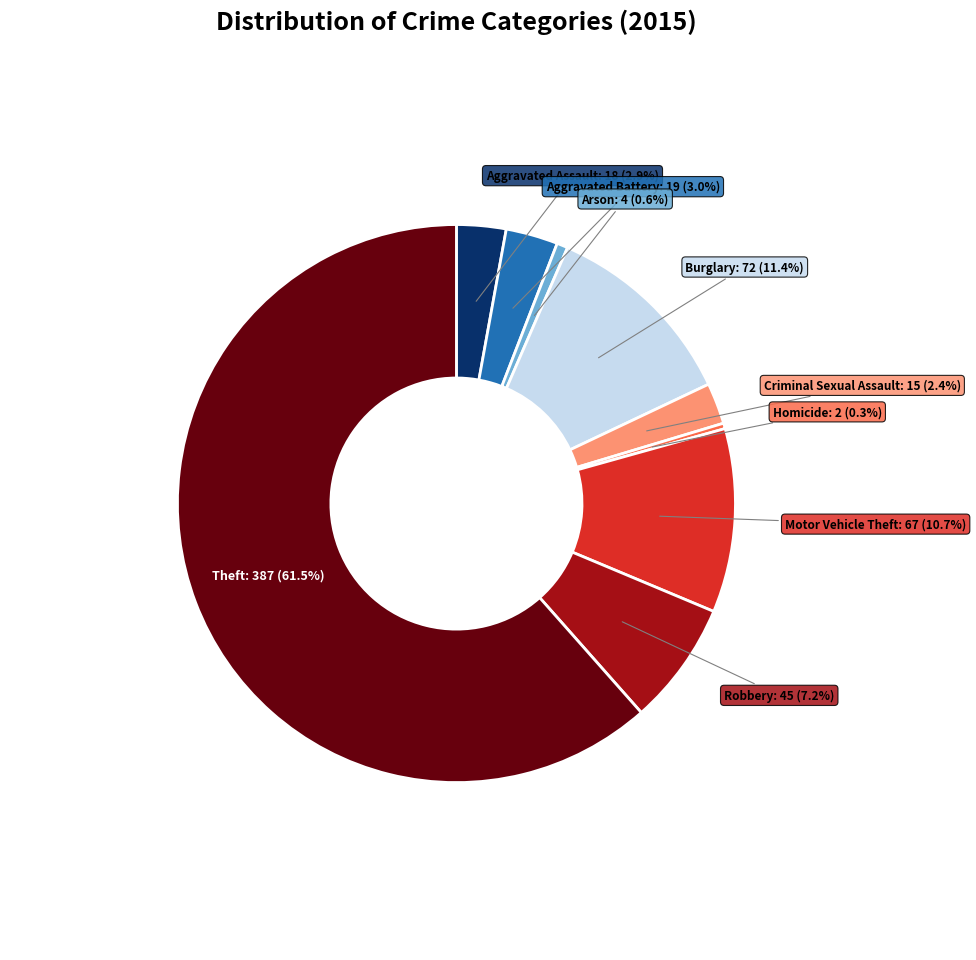

Is there a majority slice in this chart?

Yes